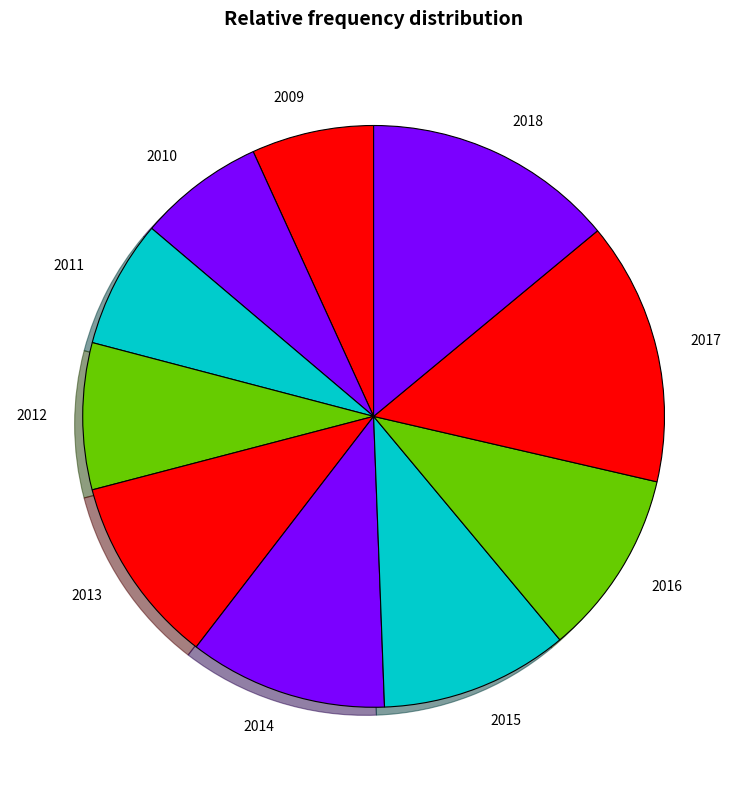

Is it true that 2011 is 7% of the pie?

True